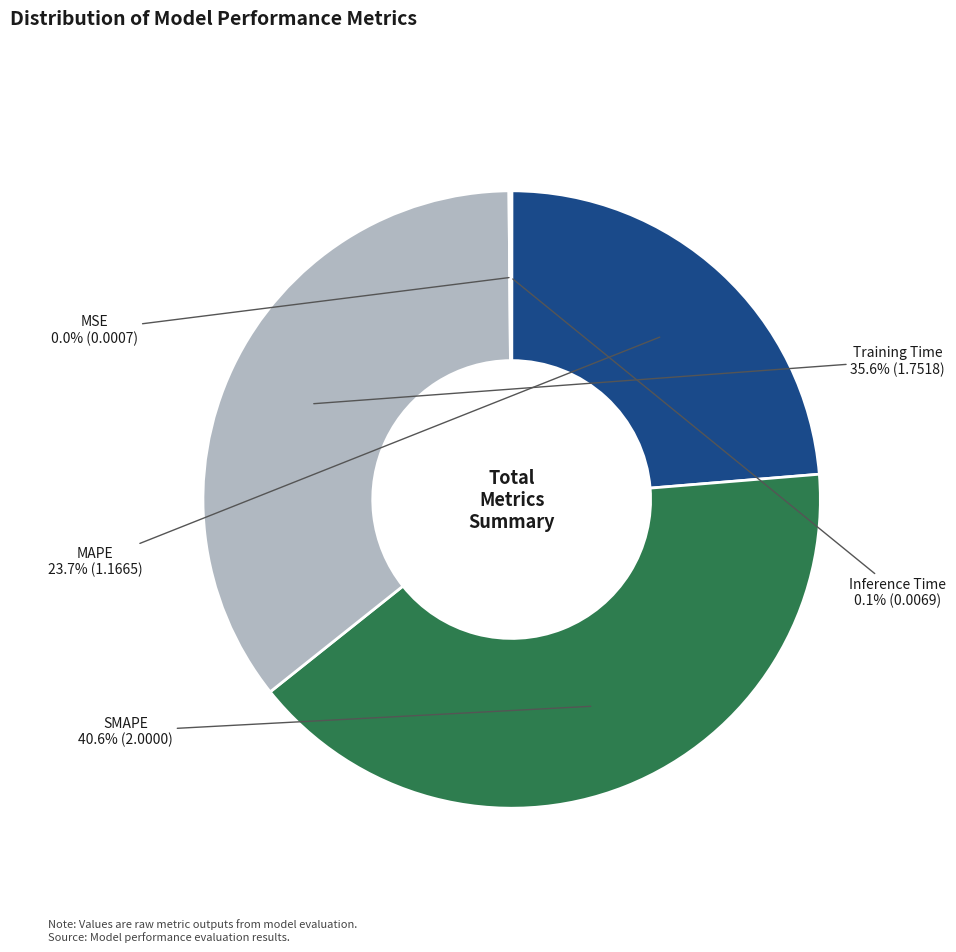

Do SMAPE and MAPE together represent more than half of the pie?

Yes